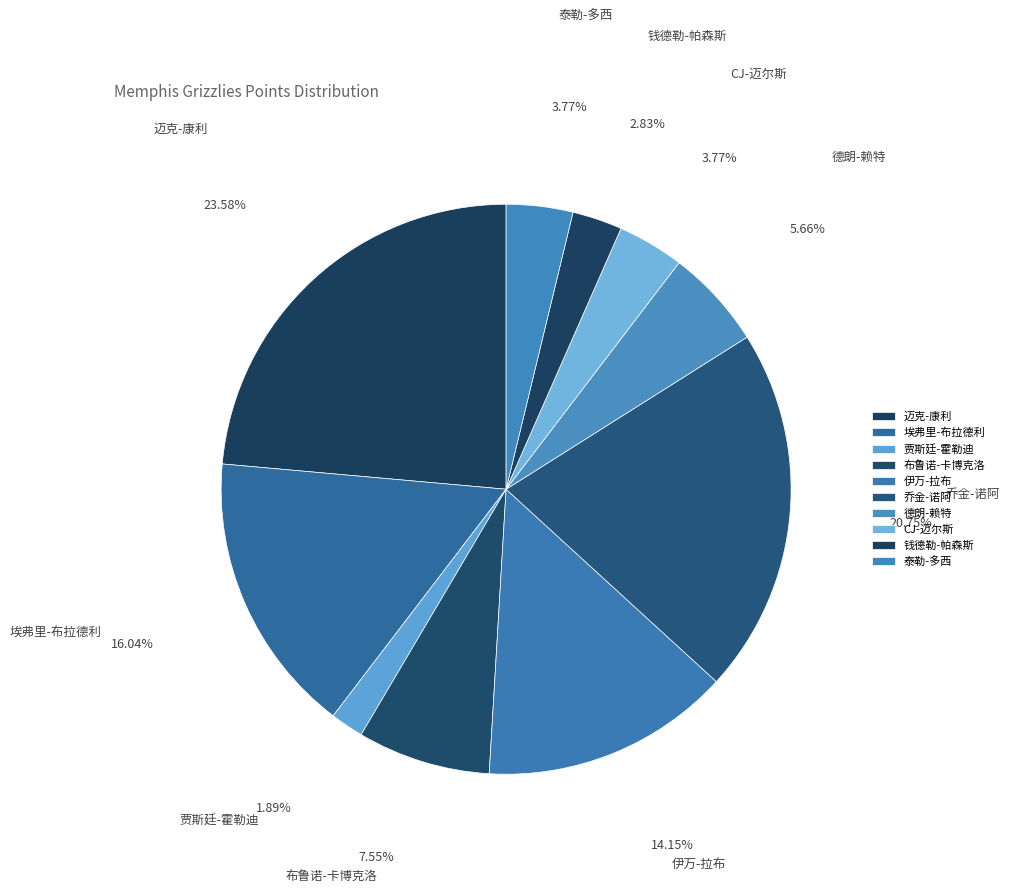

How many slices are in this pie chart?

10